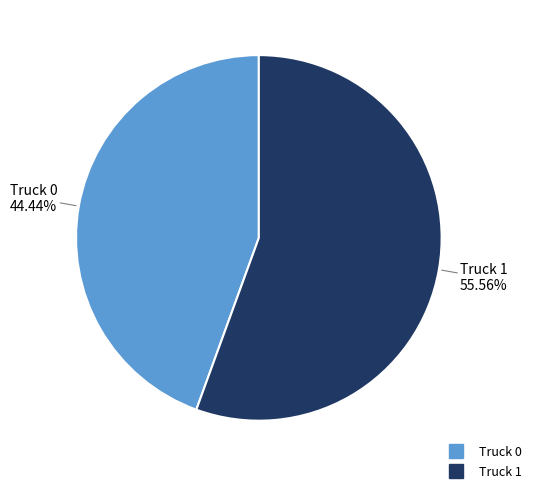

What is the total percentage of Truck 1 and Truck 0?

100.0%